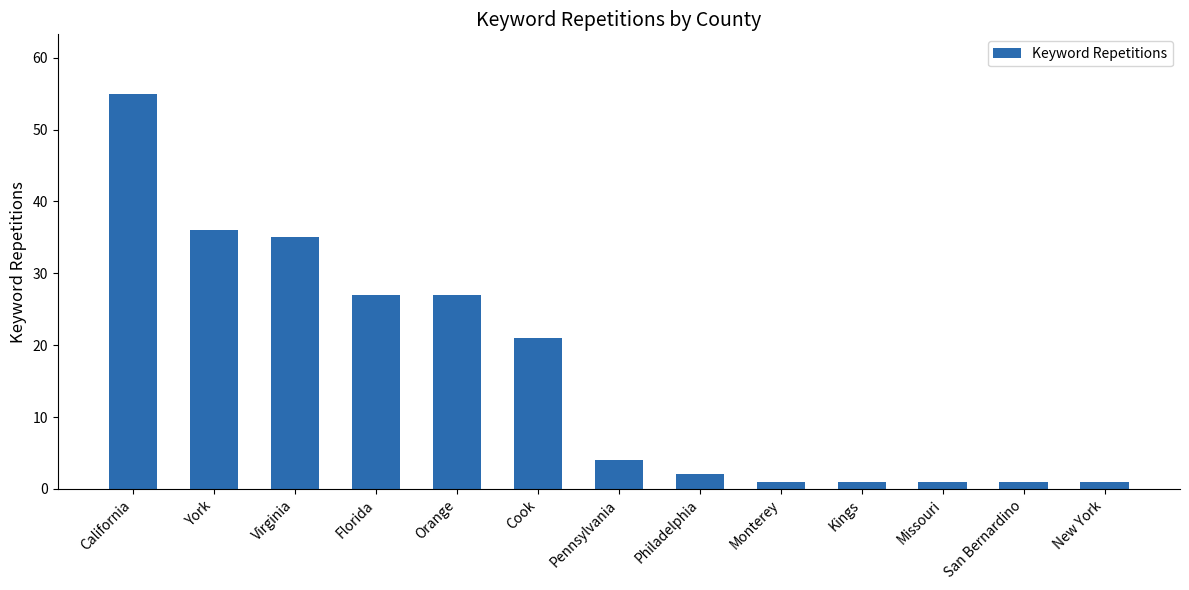

At which category does the chart reach its peak across all series?

California